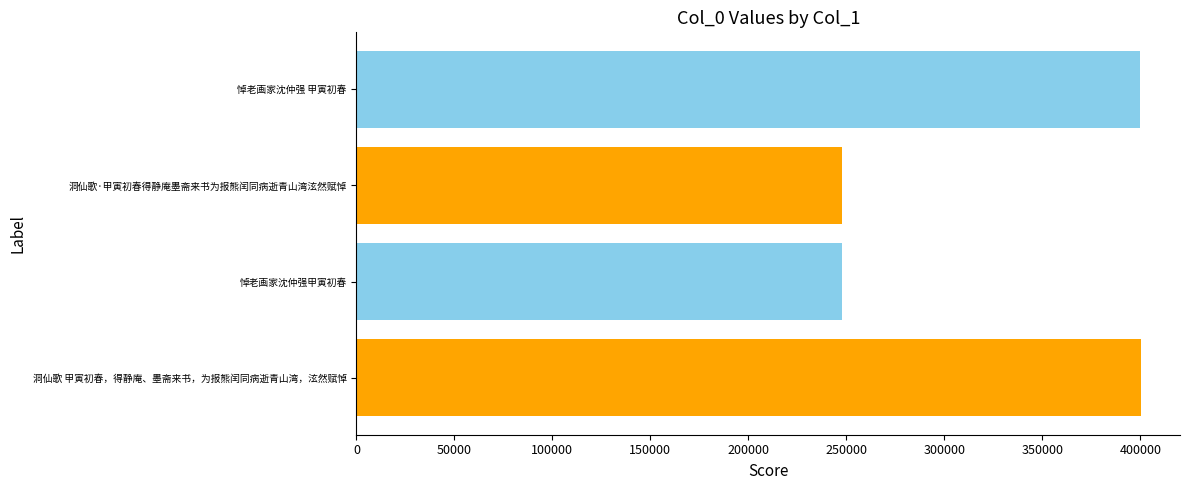

The chart shows a value of 400233 at 洞仙歌 甲寅初春，得静庵、墨斋来书，为报熊闰同病逝青山湾，泫然赋悼. True or false?

True